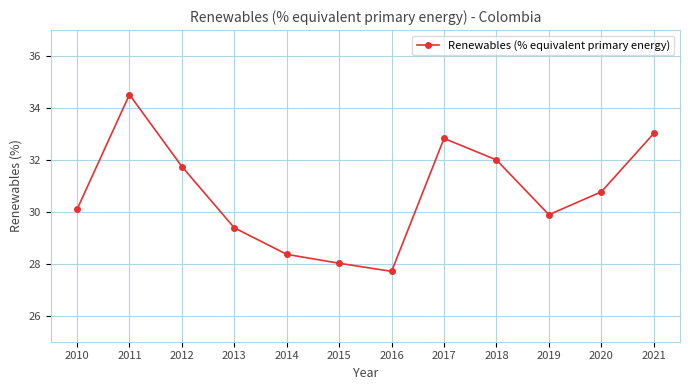

List the labels in order of value, smallest first.

2016, 2015, 2014, 2013, 2019, 2010, 2020, 2012, 2018, 2017, 2021, 2011